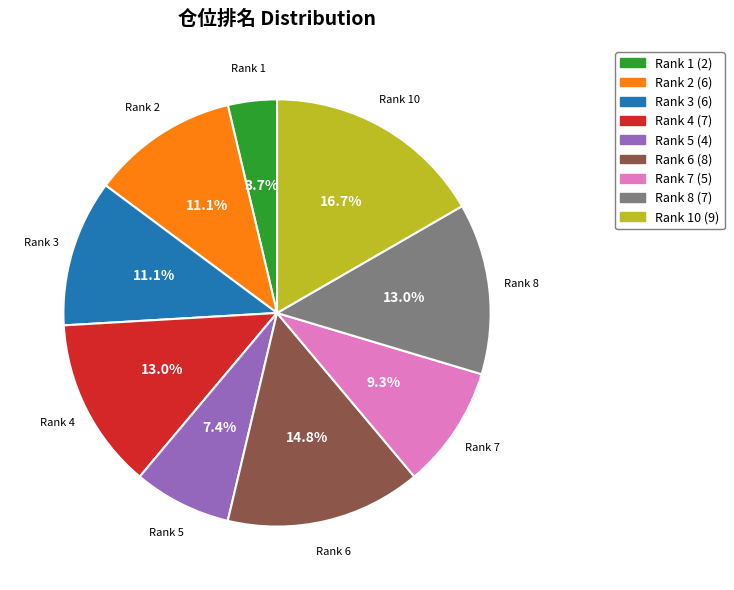

How many segments does this pie chart have?

9